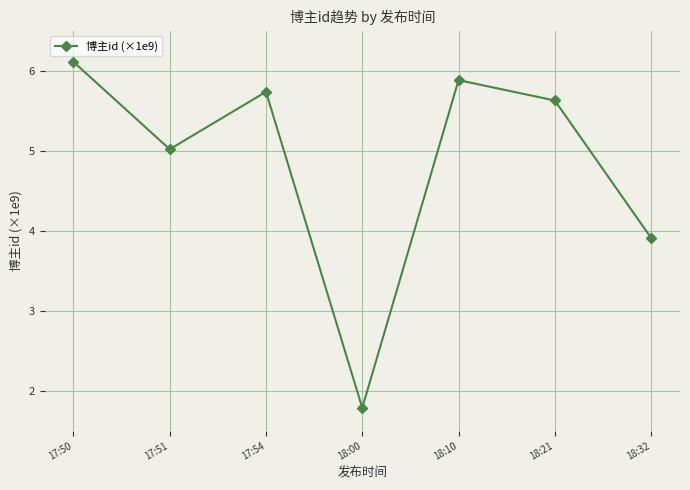

How many categories are shown in the chart?

7